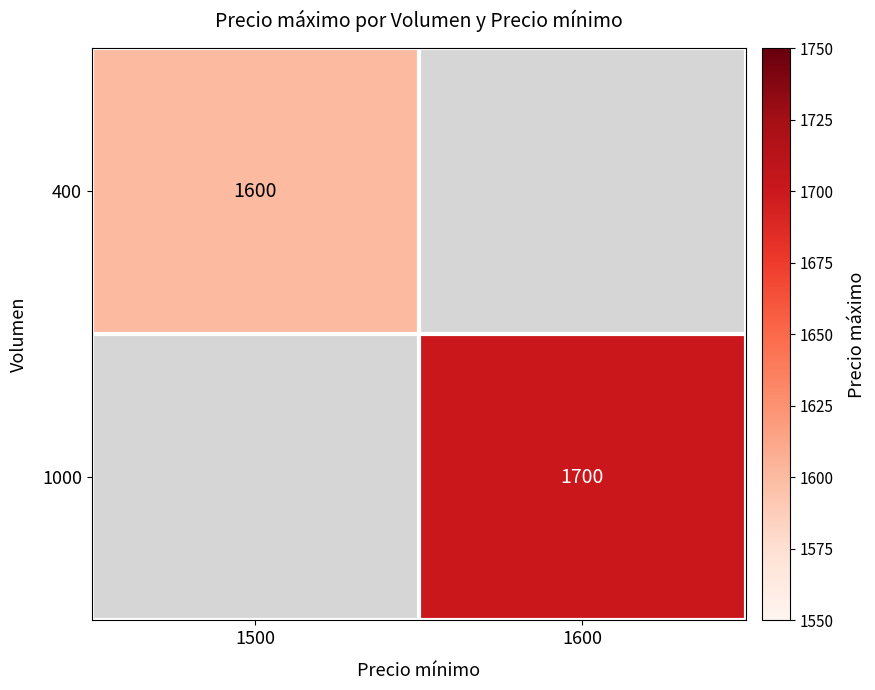

The 400 series shows 2801 at 1500. True or false?

False